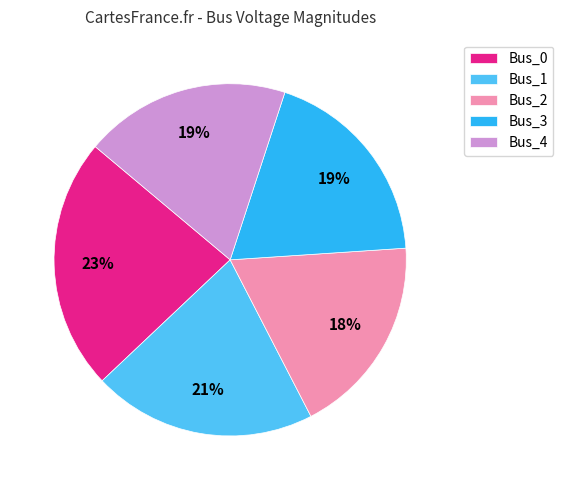

To the nearest percent, what percentage of the pie is Bus_1?

21%